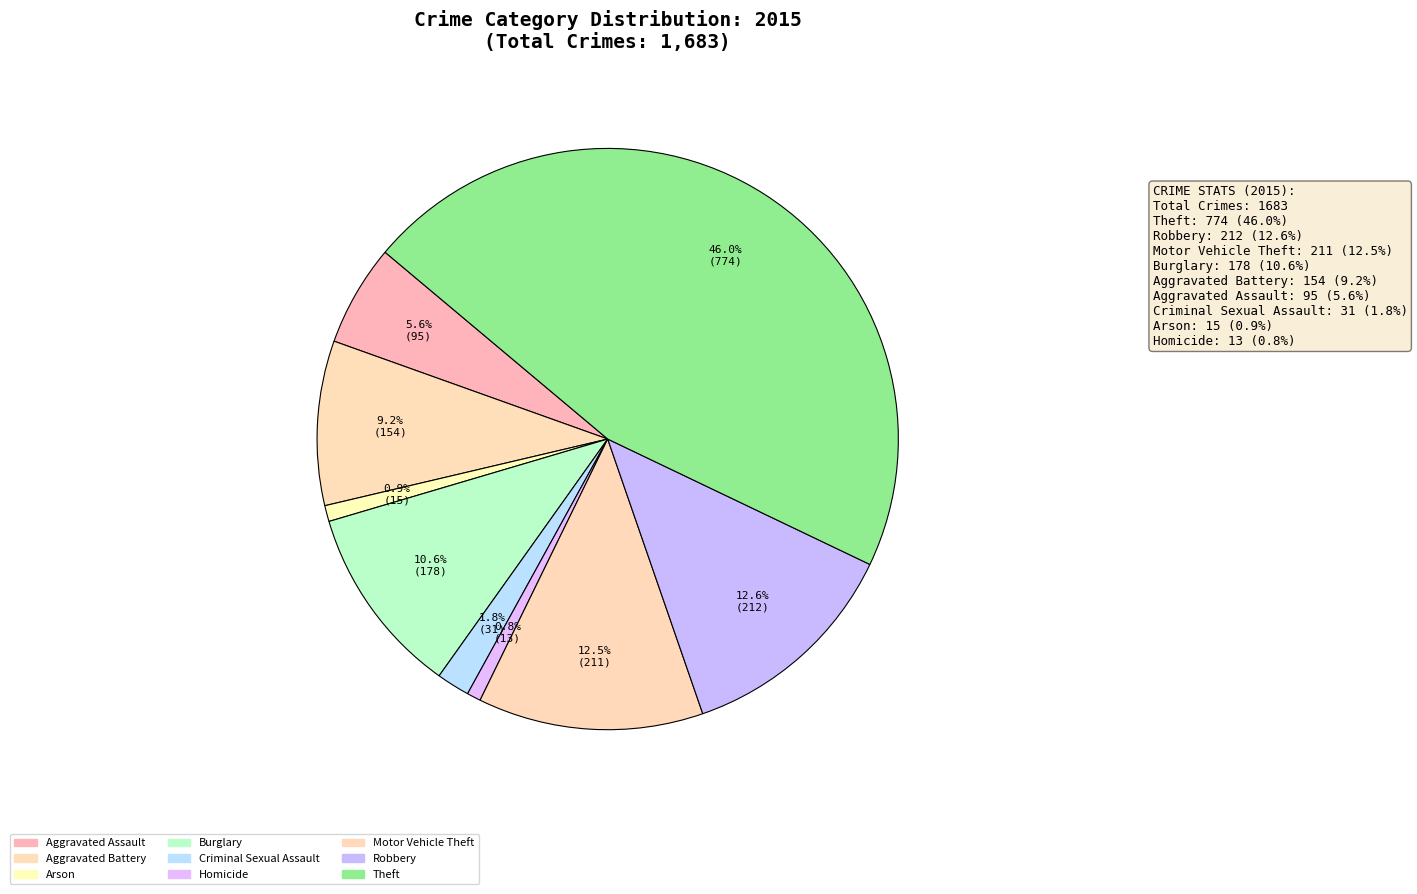

To the nearest percent, what portion does Burglary represent?

11%